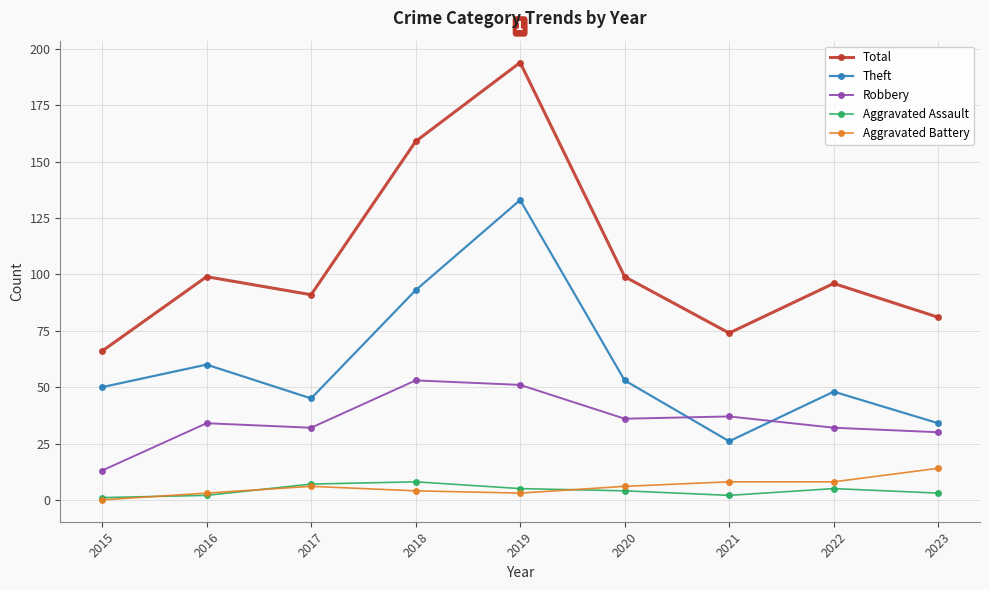

How many lines are shown in the chart?

5